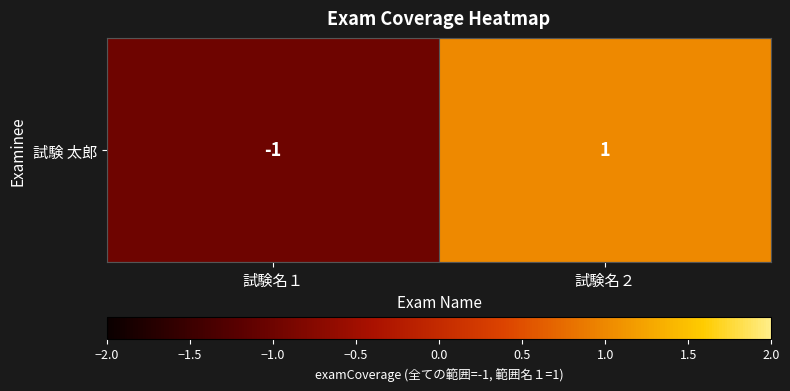

What is the smallest value displayed?

-1